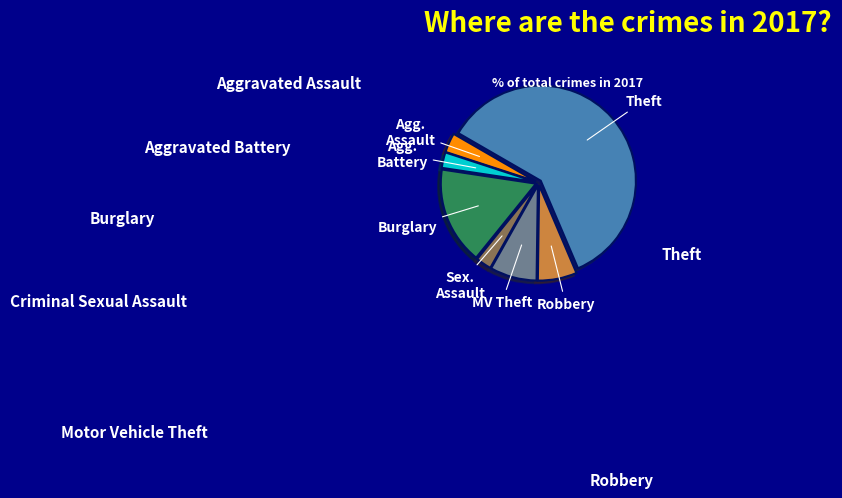

Is there a majority slice in this chart?

Yes